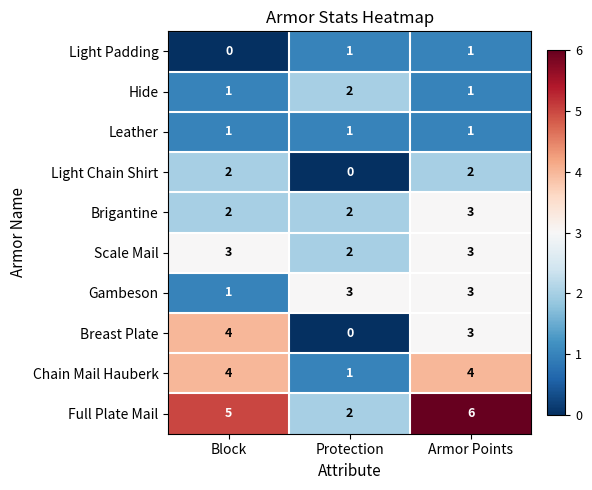

Count the Breast Plate values in the range 0 to 4.

3